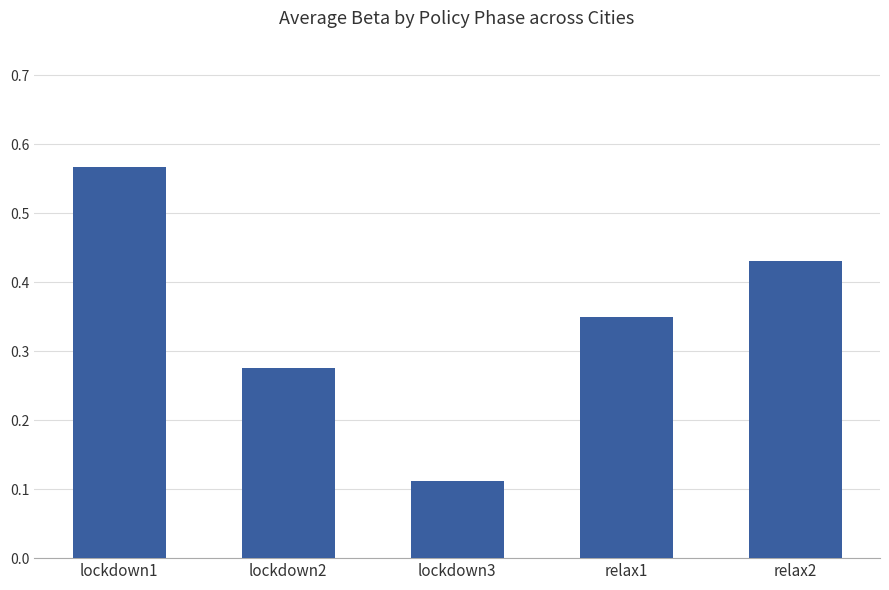

What is the label of the 5th bar from the right?

lockdown1